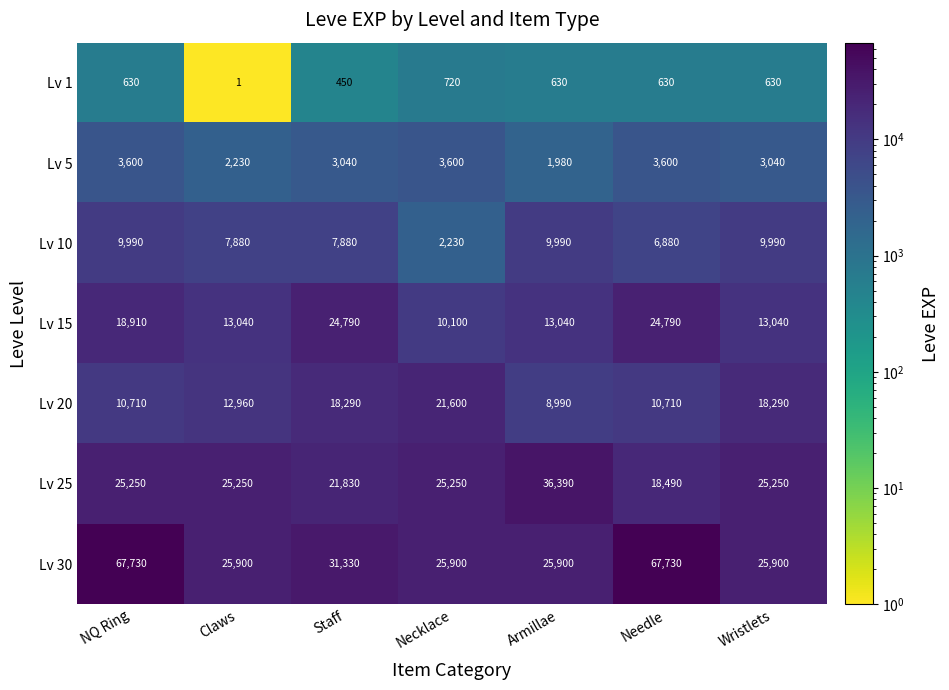

At which category is the sum across all series the highest?

NQ Ring